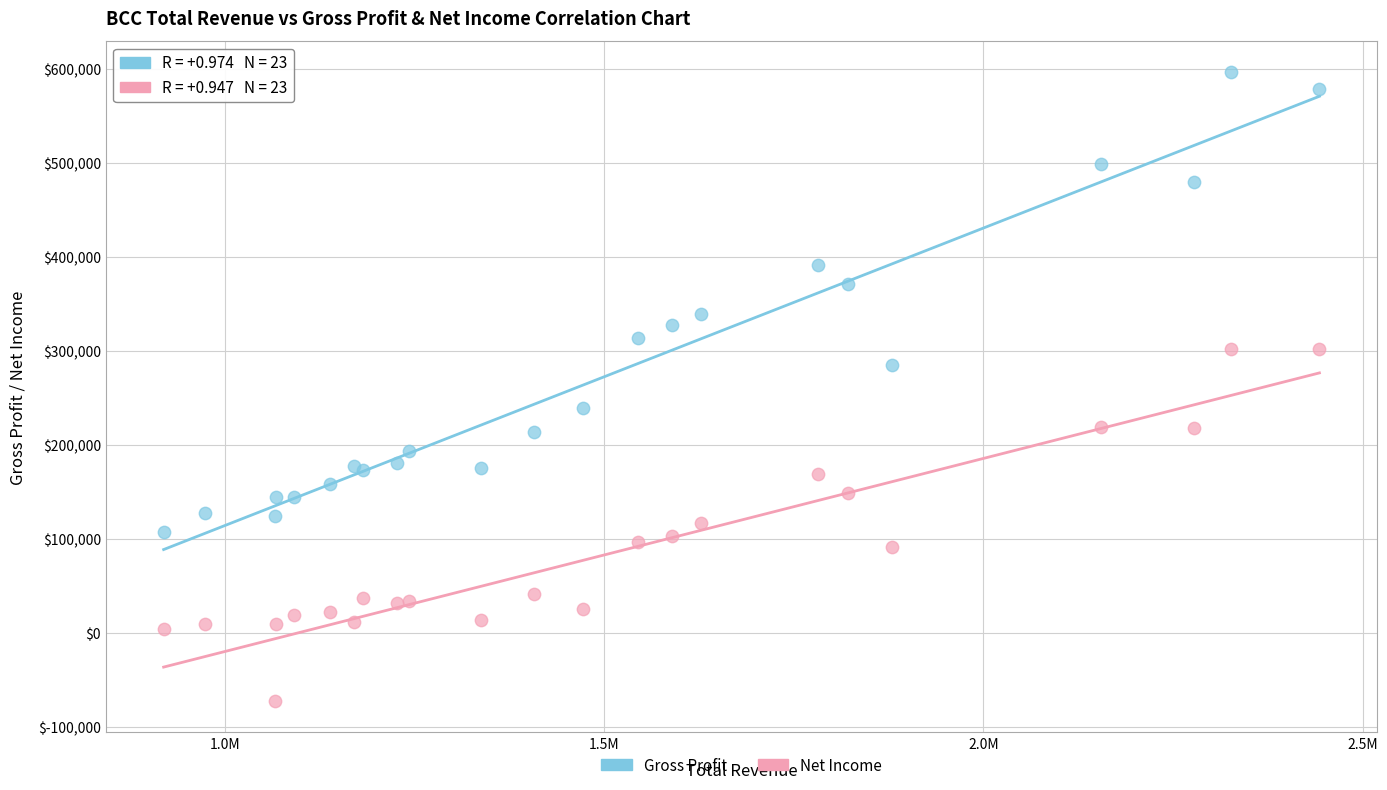

What are all the series names shown in the legend?

Gross Profit, Net Income